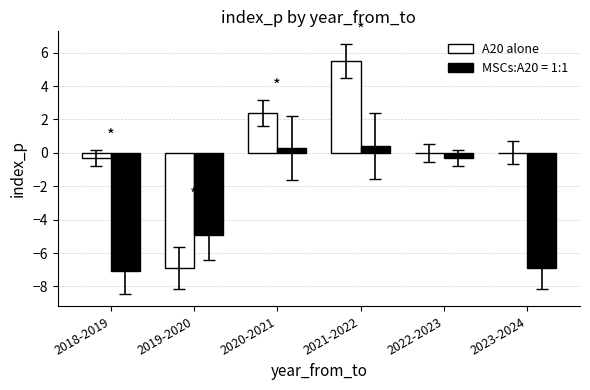

What is the sum of the MSCs:A20 = 1:1 values at 2023-2024 and 2021-2022?

-6.5